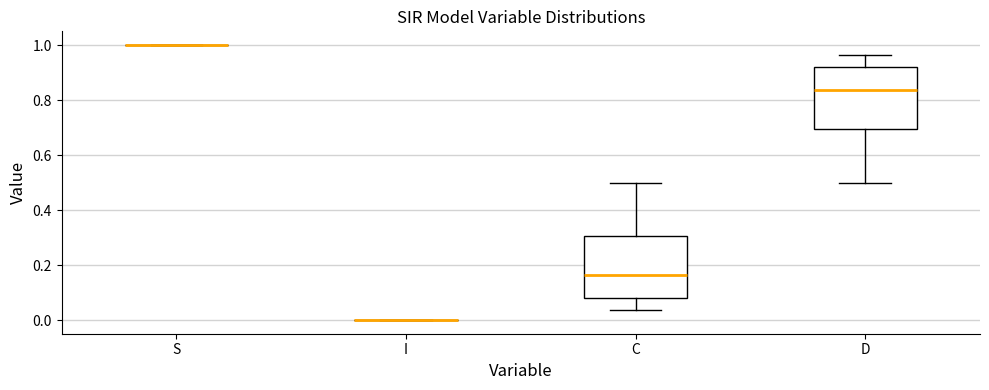

Reading left to right, read every box against the y-axis: the position of its median line, the range the box covers, and the ends of its whiskers. The values are not printed on the chart, so give them approximately, as read against the axis.

S: box collapsed to a line at 1.00, whiskers 1.00 to 1.00
I: box collapsed to a line at 0.00, whiskers 0.00 to 0.00
C: median 0.16, box 0.08 to 0.30, whiskers 0.04 to 0.50
D: median 0.84, box 0.70 to 0.92, whiskers 0.50 to 0.96